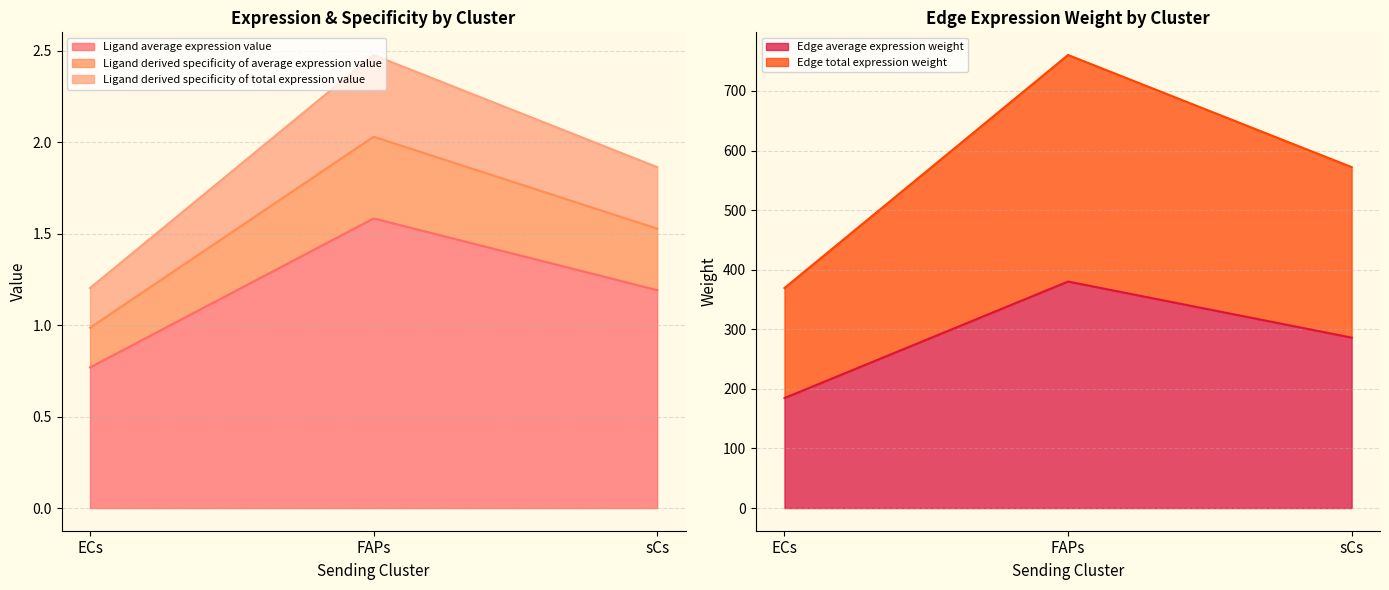

Which category has the highest value in the Ligand average expression value series?

FAPs